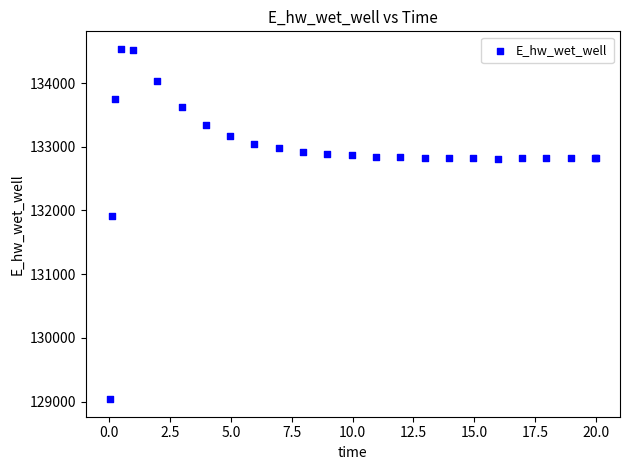

What Y value in the scatter plot is closest to 131787?

131906.6